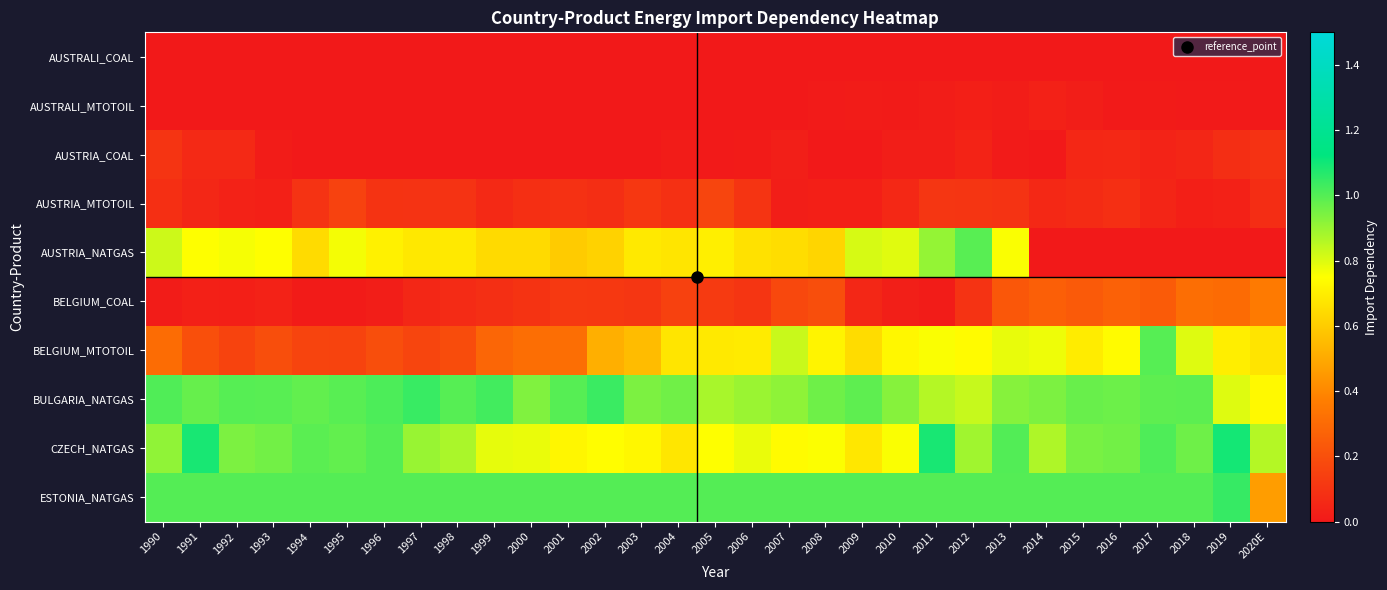

Reading left to right, what are all the values shown in this chart?

AUSTRALI_COAL: 1990=0.0	1991=0.0	1992=0.0	1993=0.0	1994=0.0	1995=0.0	1996=0.0	1997=0.0	1998=0.0	1999=0.0	2000=0.0	2001=0.0	2002=0.0	2003=0.0	2004=0.0	2005=0.0	2006=0.0	2007=0.0	2008=0.0	2009=0.0	2010=0.0	2011=0.0	2012=0.0	2013=0.0	2014=0.0	2015=0.0	2016=0.0	2017=0.0	2018=0.0	2019=0.0	2020E=0.0
AUSTRALI_MTOTOIL: 1990=0.0	1991=0.0	1992=0.0	1993=0.0	1994=0.0	1995=0.0	1996=0.0	1997=0.0	1998=0.0	1999=0.0	2000=0.0	2001=0.0	2002=0.0	2003=0.0	2004=0.0	2005=0.0	2006=0.0	2007=0.0	2008=0.0	2009=0.0	2010=0.0	2011=0.0	2012=0.0	2013=0.0	2014=0.0	2015=0.0	2016=0.0	2017=0.0	2018=0.0	2019=0.0	2020E=0.0
AUSTRIA_COAL: 1990=0.1	1991=0.1	1992=0.1	1993=0.0	1994=0.0	1995=0.0	1996=0.0	1997=0.0	1998=0.0	1999=0.0	2000=0.0	2001=0.0	2002=0.0	2003=0.0	2004=0.0	2005=0.0	2006=0.0	2007=0.0	2008=0.0	2009=0.0	2010=0.0	2011=0.0	2012=0.0	2013=0.0	2014=0.0	2015=0.1	2016=0.1	2017=0.0	2018=0.0	2019=0.1	2020E=0.1
AUSTRIA_MTOTOIL: 1990=0.1	1991=0.1	1992=0.0	1993=0.0	1994=0.1	1995=0.1	1996=0.1	1997=0.1	1998=0.1	1999=0.1	2000=0.1	2001=0.1	2002=0.1	2003=0.1	2004=0.1	2005=0.2	2006=0.1	2007=0.0	2008=0.0	2009=0.0	2010=0.1	2011=0.1	2012=0.1	2013=0.1	2014=0.1	2015=0.1	2016=0.1	2017=0.0	2018=0.0	2019=0.0	2020E=0.1
AUSTRIA_NATGAS: 1990=0.8	1991=0.8	1992=0.8	1993=0.8	1994=0.6	1995=0.8	1996=0.7	1997=0.7	1998=0.7	1999=0.6	2000=0.6	2001=0.6	2002=0.6	2003=0.7	2004=0.7	2005=0.7	2006=0.7	2007=0.7	2008=0.6	2009=0.8	2010=0.8	2011=0.9	2012=1.0	2013=0.8	2014=0.0	2015=0.0	2016=0.0	2017=0.0	2018=0.0	2019=0.0	2020E=0.0
BELGIUM_COAL: 1990=0.0	1991=0.0	1992=0.0	1993=0.0	1994=0.0	1995=0.0	1996=0.0	1997=0.1	1998=0.1	1999=0.1	2000=0.1	2001=0.1	2002=0.1	2003=0.1	2004=0.1	2005=0.1	2006=0.1	2007=0.2	2008=0.2	2009=0.1	2010=0.0	2011=0.0	2012=0.1	2013=0.2	2014=0.3	2015=0.2	2016=0.3	2017=0.2	2018=0.3	2019=0.3	2020E=0.4
BELGIUM_MTOTOIL: 1990=0.3	1991=0.2	1992=0.2	1993=0.2	1994=0.2	1995=0.2	1996=0.2	1997=0.2	1998=0.2	1999=0.3	2000=0.3	2001=0.3	2002=0.5	2003=0.6	2004=0.7	2005=0.7	2006=0.7	2007=0.8	2008=0.7	2009=0.6	2010=0.7	2011=0.8	2012=0.7	2013=0.8	2014=0.8	2015=0.7	2016=0.7	2017=1.0	2018=0.8	2019=0.7	2020E=0.7
BULGARIA_NATGAS: 1990=1.0	1991=1.0	1992=1.0	1993=1.0	1994=1.0	1995=1.0	1996=1.0	1997=1.0	1998=1.0	1999=1.0	2000=0.9	2001=1.0	2002=1.0	2003=0.9	2004=1.0	2005=0.9	2006=0.9	2007=0.9	2008=1.0	2009=1.0	2010=0.9	2011=0.9	2012=0.8	2013=0.9	2014=0.9	2015=1.0	2016=1.0	2017=1.0	2018=1.0	2019=0.8	2020E=0.7
CZECH_NATGAS: 1990=0.9	1991=1.1	1992=0.9	1993=1.0	1994=1.0	1995=1.0	1996=1.0	1997=0.9	1998=0.9	1999=0.8	2000=0.8	2001=0.7	2002=0.7	2003=0.7	2004=0.7	2005=0.8	2006=0.8	2007=0.7	2008=0.8	2009=0.7	2010=0.8	2011=1.1	2012=0.9	2013=1.0	2014=0.9	2015=0.9	2016=1.0	2017=1.0	2018=1.0	2019=1.1	2020E=0.9
ESTONIA_NATGAS: 1990=1.0	1991=1.0	1992=1.0	1993=1.0	1994=1.0	1995=1.0	1996=1.0	1997=1.0	1998=1.0	1999=1.0	2000=1.0	2001=1.0	2002=1.0	2003=1.0	2004=1.0	2005=1.0	2006=1.0	2007=1.0	2008=1.0	2009=1.0	2010=1.0	2011=1.0	2012=1.0	2013=1.0	2014=1.0	2015=1.0	2016=1.0	2017=1.0	2018=1.0	2019=1.0	2020E=0.5